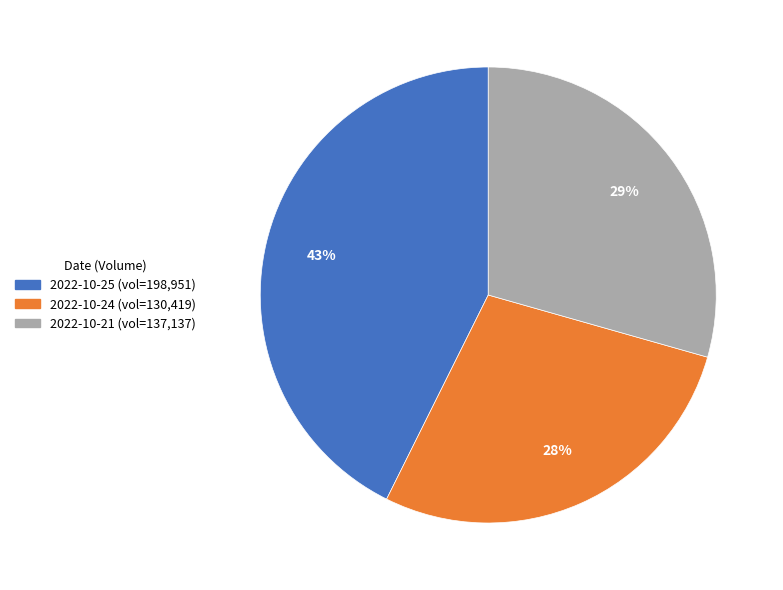

Does any single category account for the majority?

No